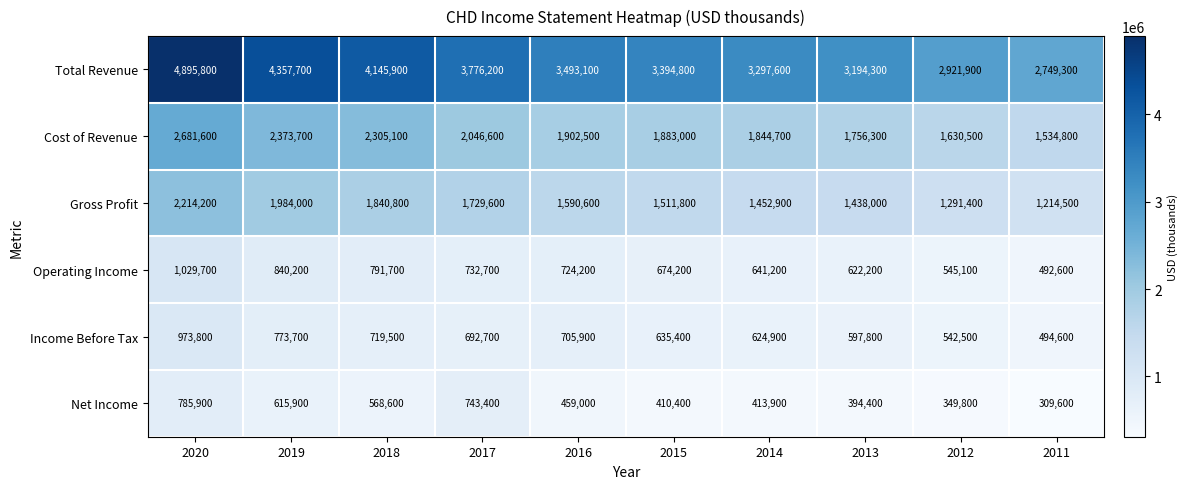

At which category is the sum across all series the highest?

2020